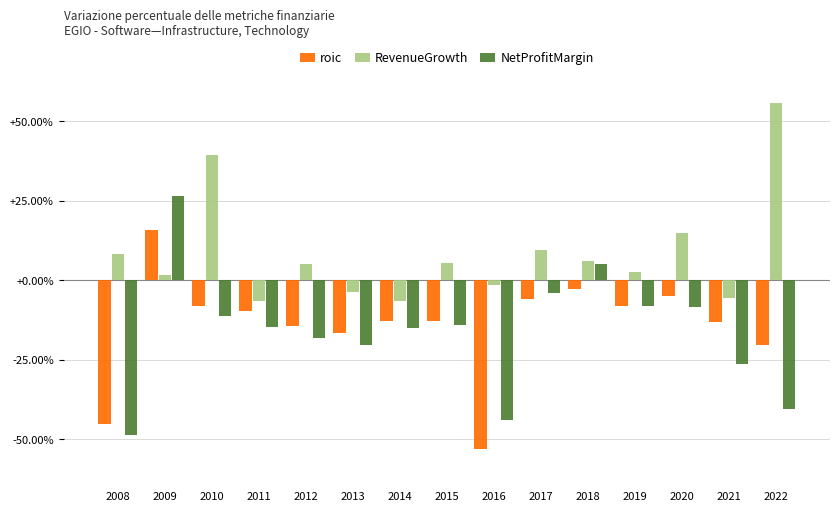

What are all the series names shown in the legend?

roic, RevenueGrowth, NetProfitMargin